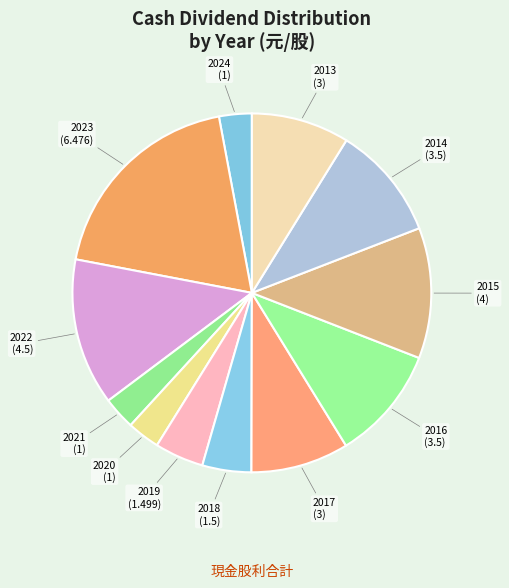

How many segments does this pie chart have?

12